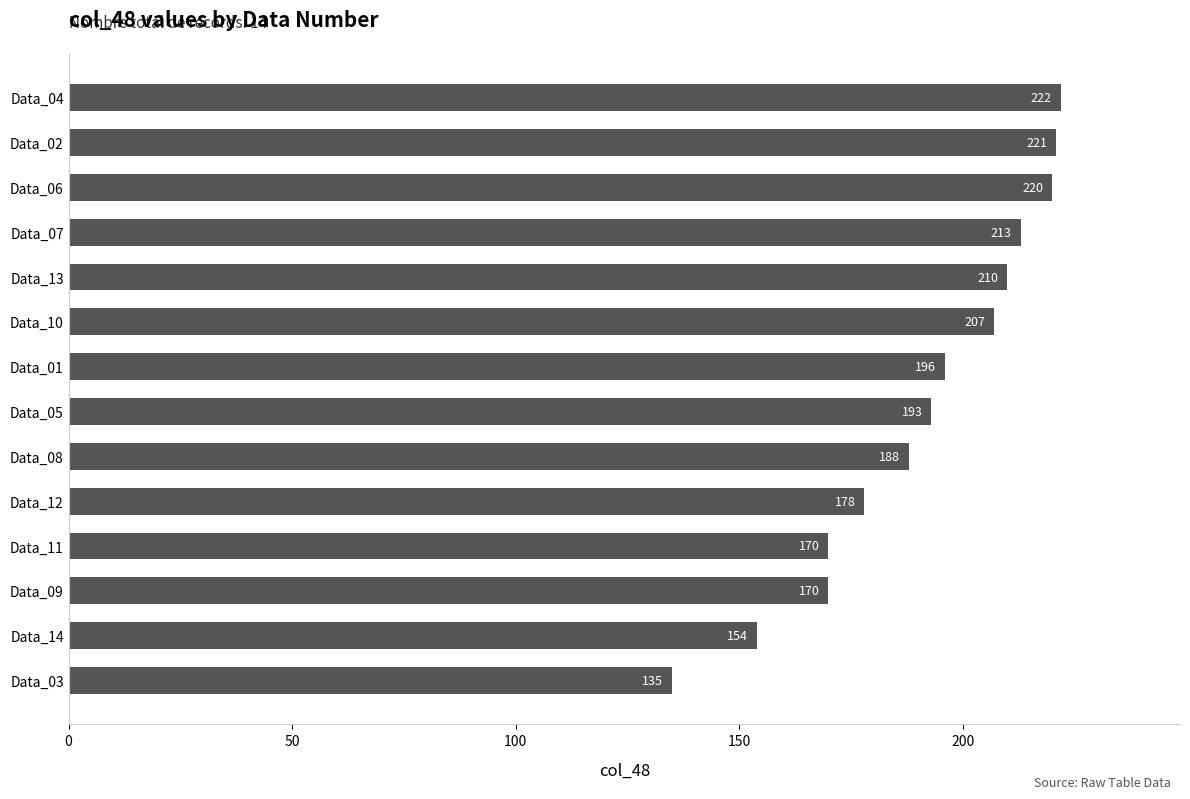

What is the sum of all values?

2677